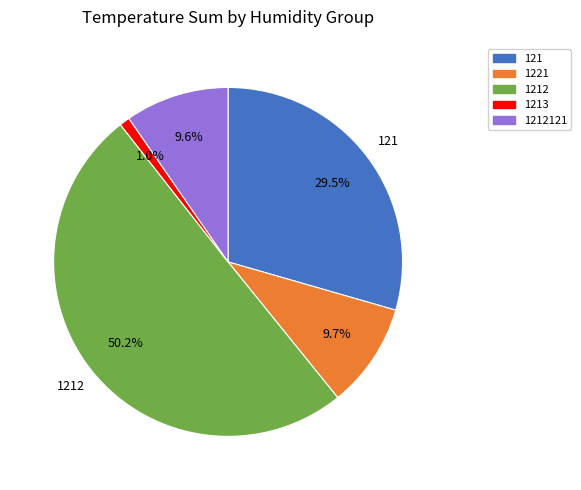

Which slice is the largest?

1212